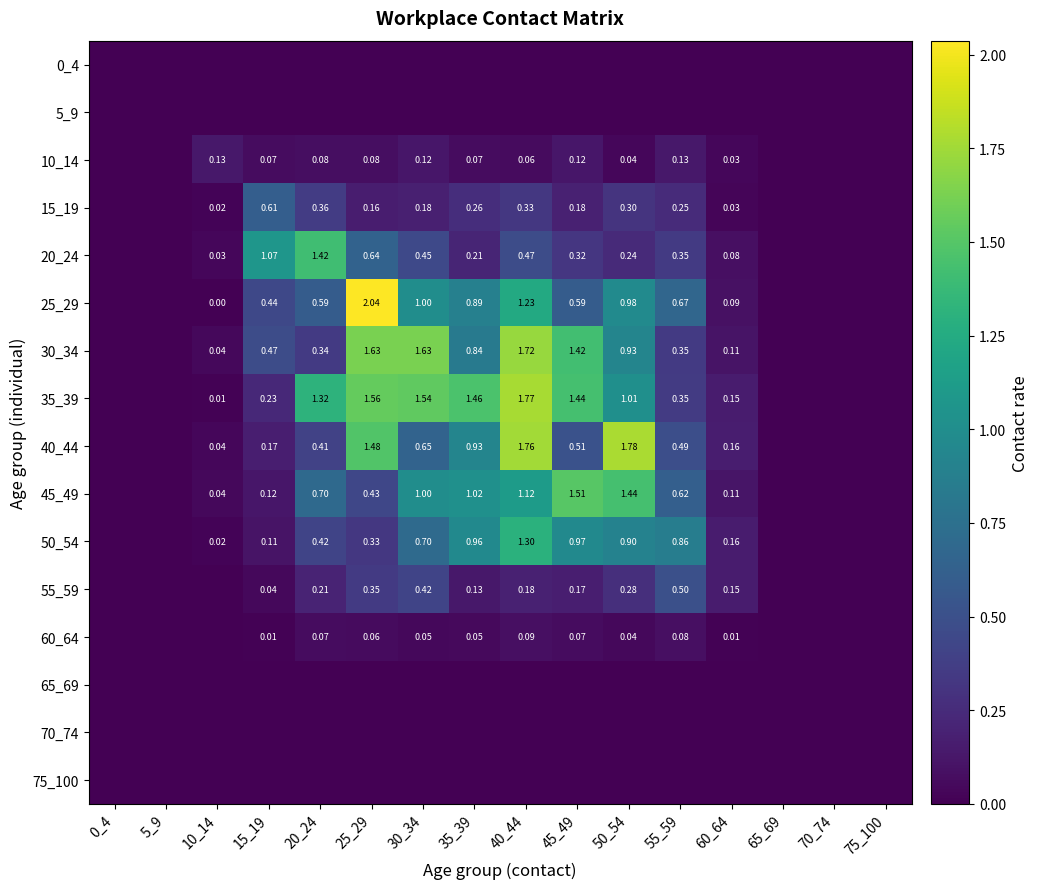

Which category has the lowest value across all series?

0_4